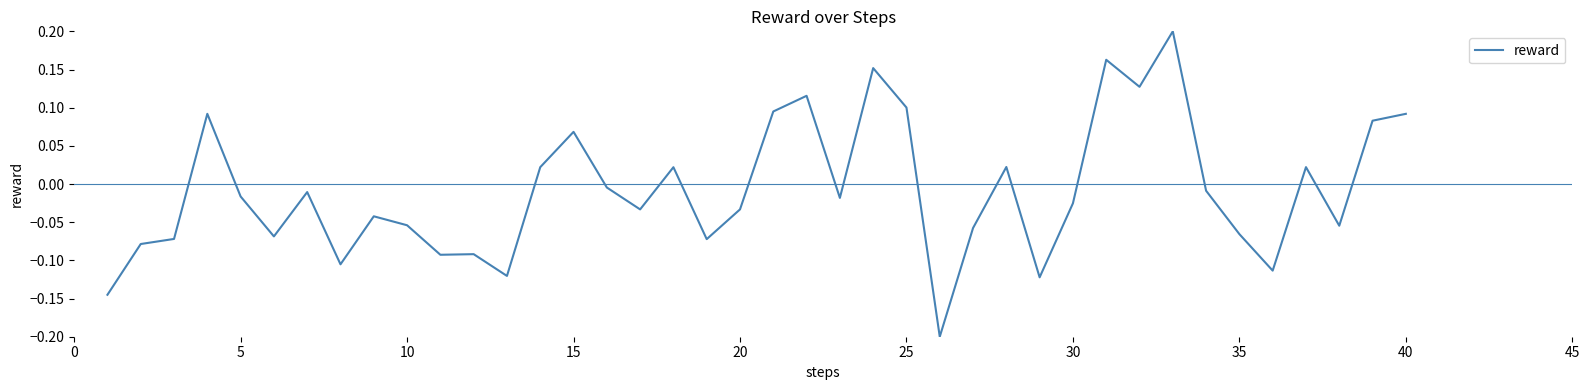

How many series are shown in this chart?

1